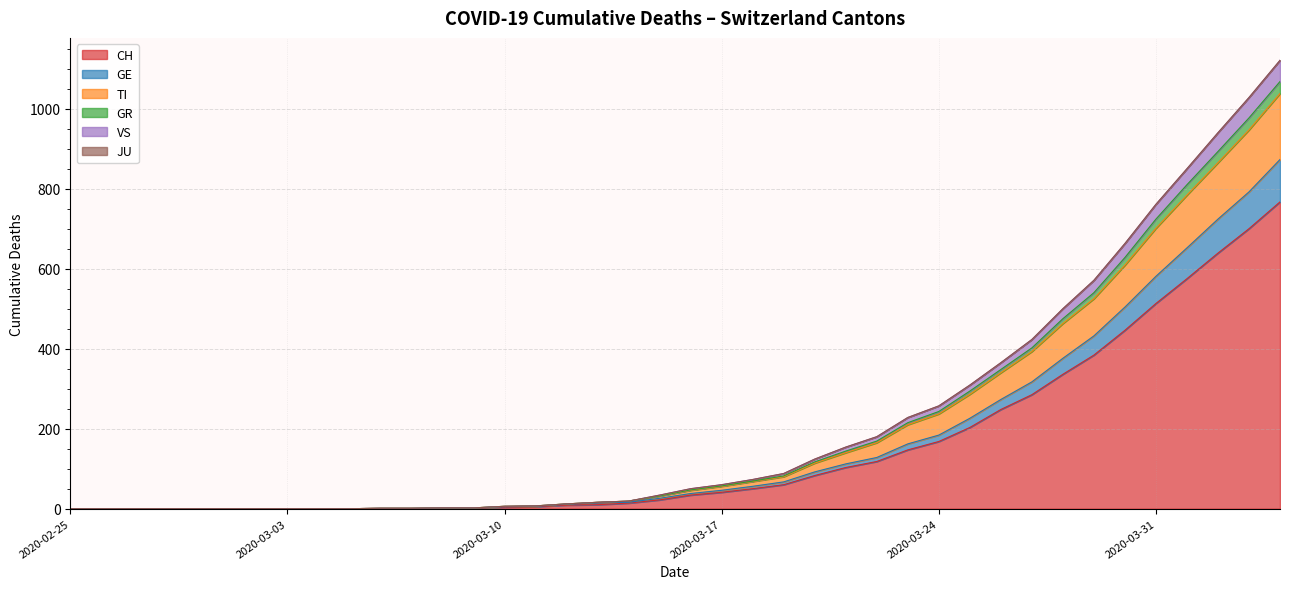

True or false: GR and TI intersect in this chart.

False